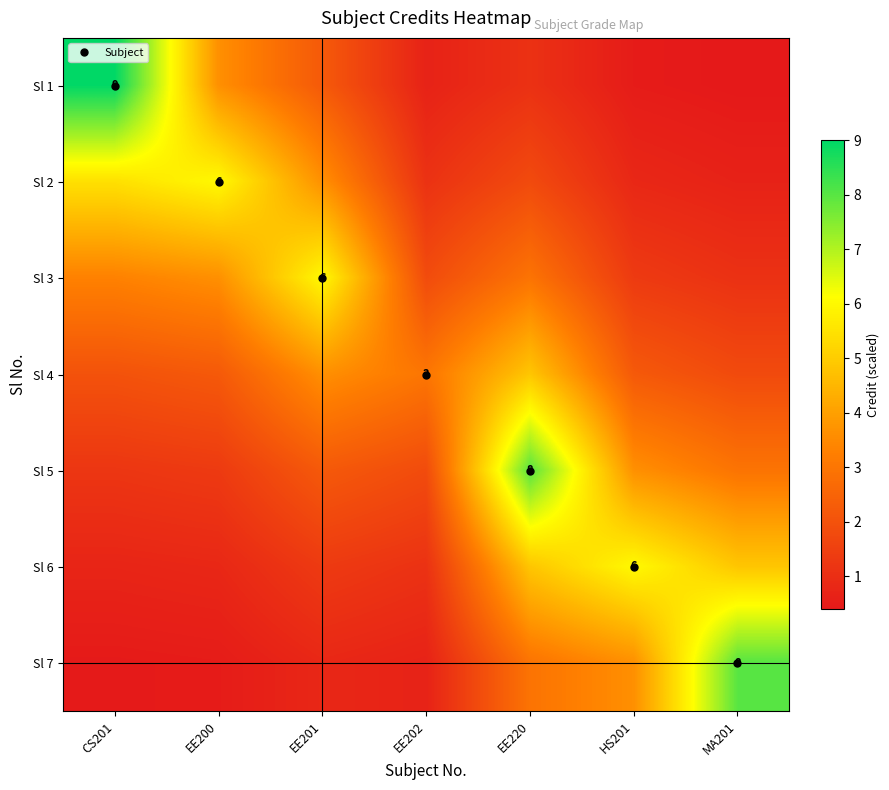

Which has a higher value, CS201 or EE220?

CS201